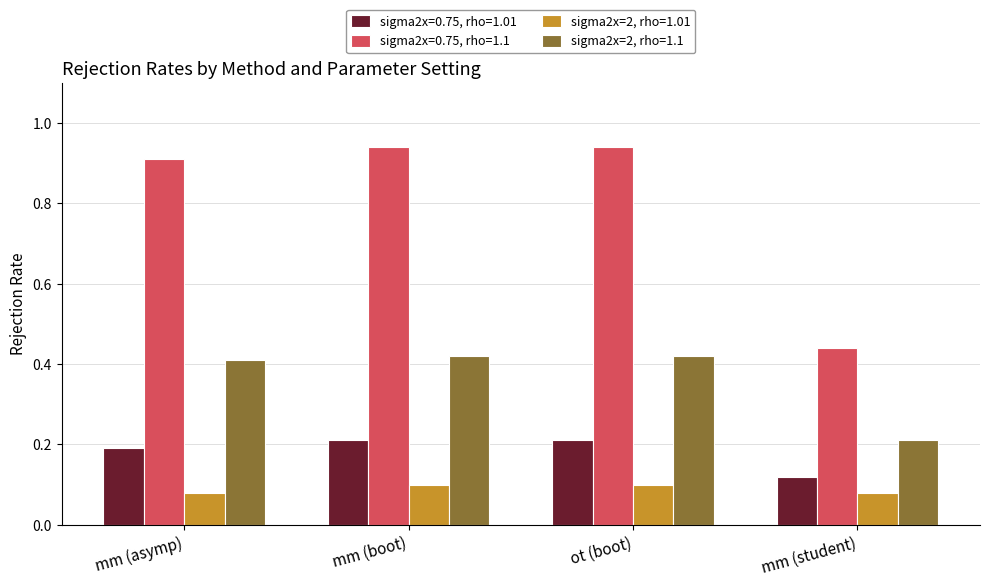

True or false: sigma2x=0.75, rho=1.1 has a value of 0.9 at ot (boot).

True